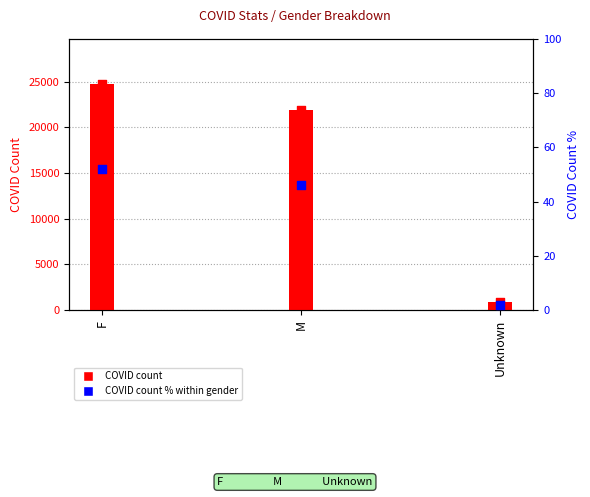

At how many categories does at least one series exceed 709?

3